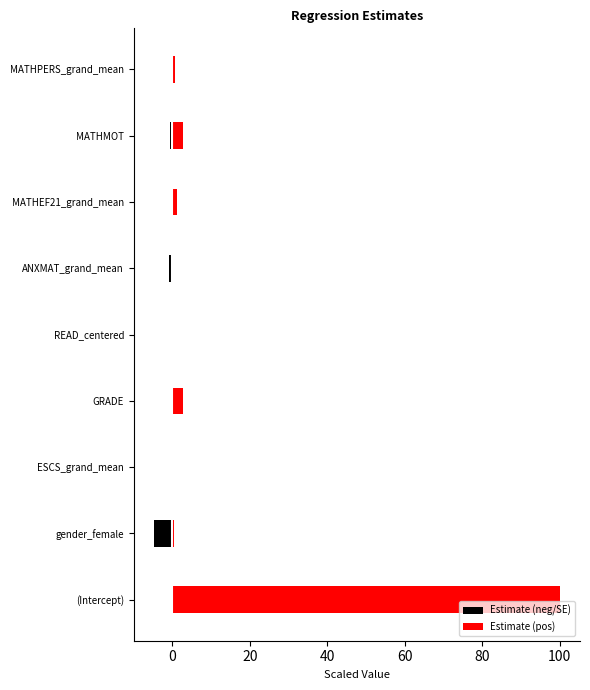

How many groups of bars are there?

9